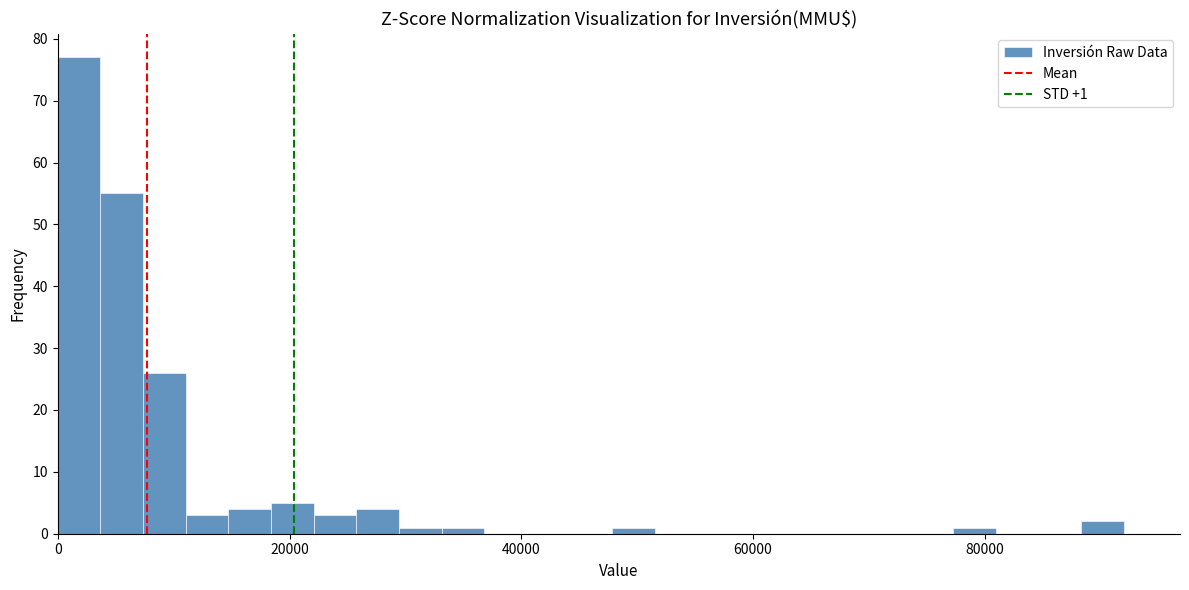

Around what value on the x-axis is the tallest bar? Give the approximate position of its centre, as read against the axis.

2000